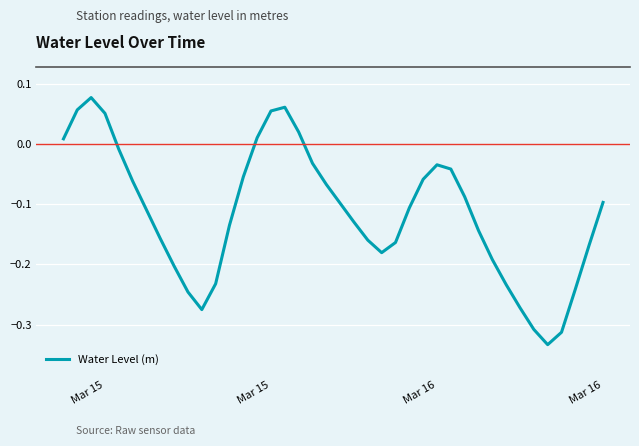

Does the chart have visible grid lines?

Yes